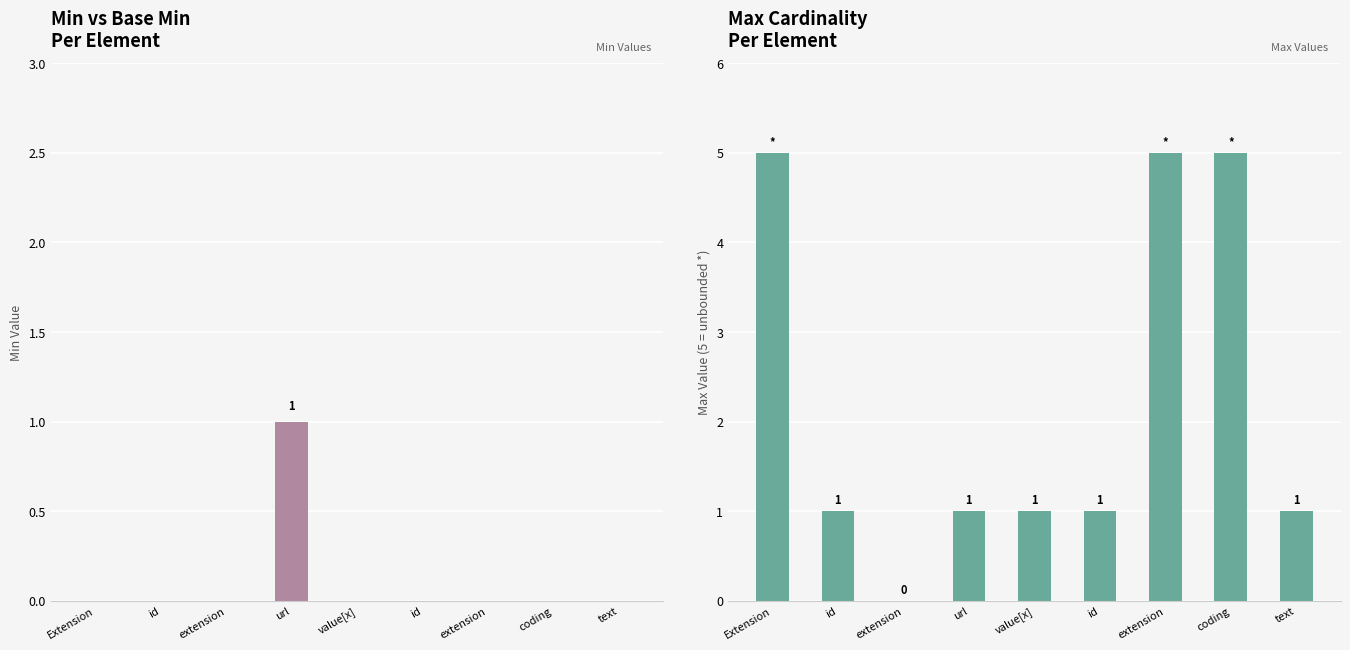

List the series in order of their peak value, lowest first.

Min, Max (numeric)